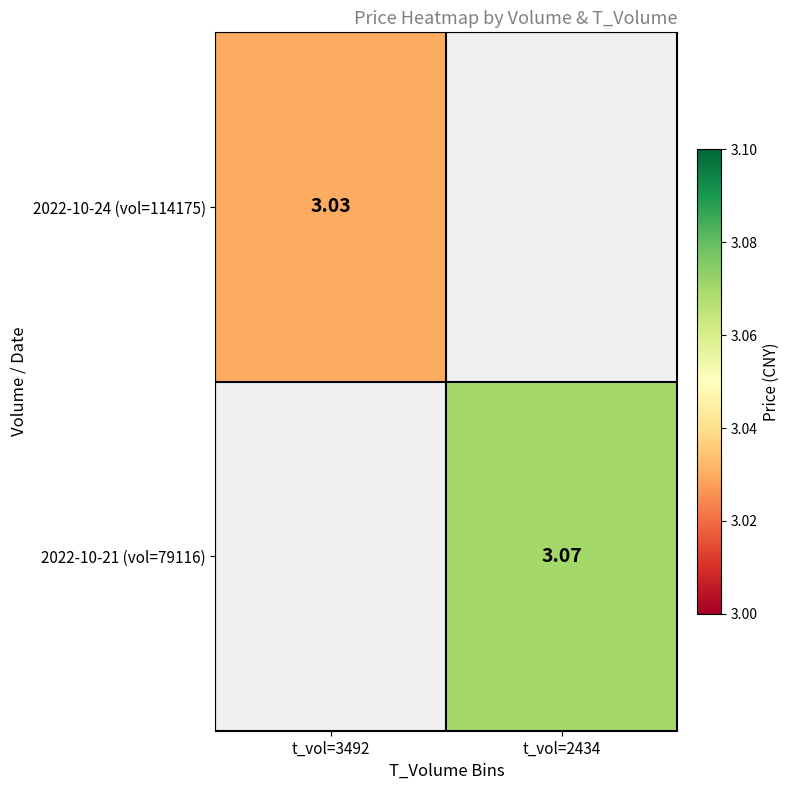

Is the value of 2022-10-24 (vol=114175) at t_vol=3492 greater than the value of 2022-10-21 (vol=79116) at t_vol=3492?

No